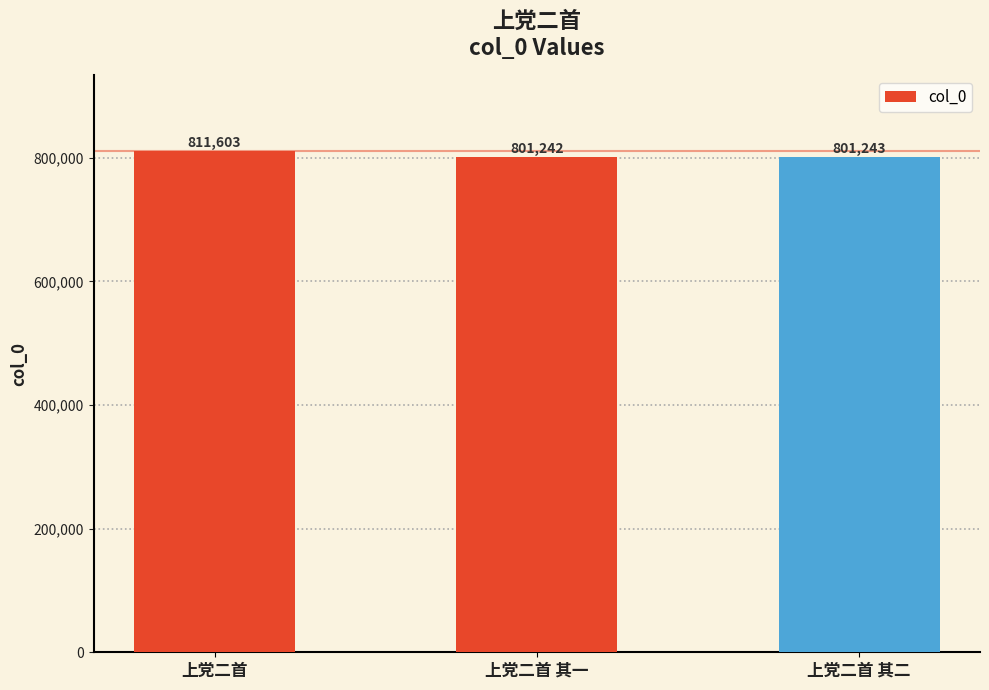

The chart shows a value of 1389166 at 上党二首. True or false?

False